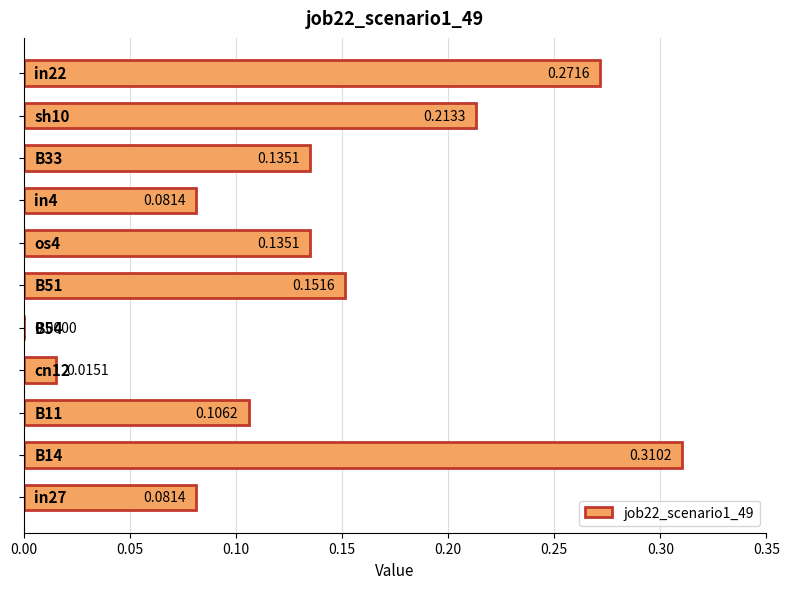

What is the sum of all values?

1.5